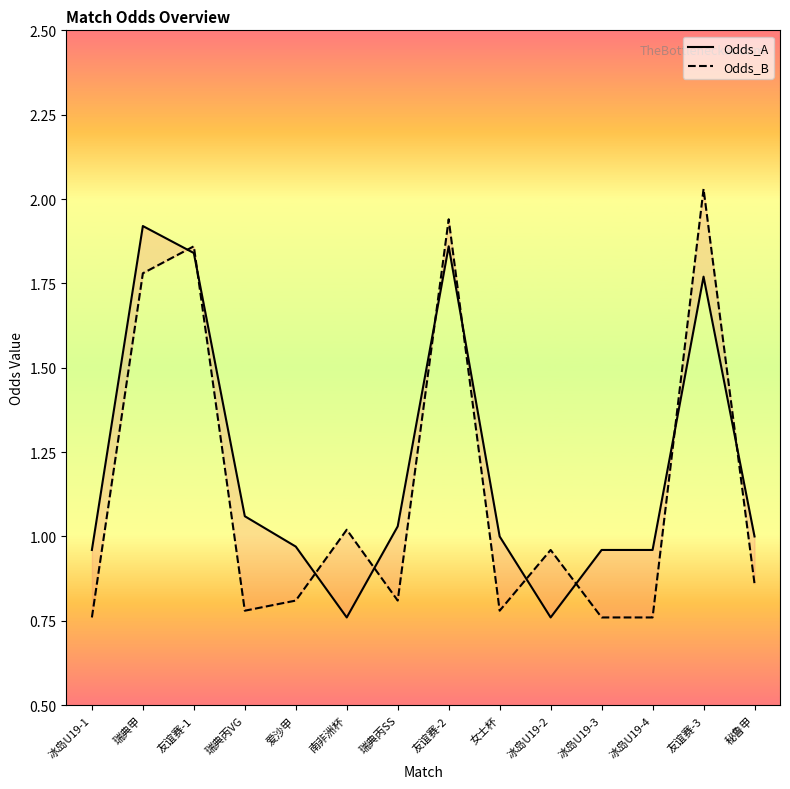

Is it true that Odds_A equals 1.0 at 南非洲杯?

False